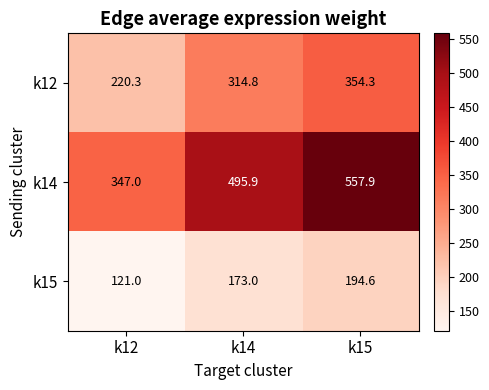

Rank the series at k12 from highest to lowest value.

k14, k12, k15